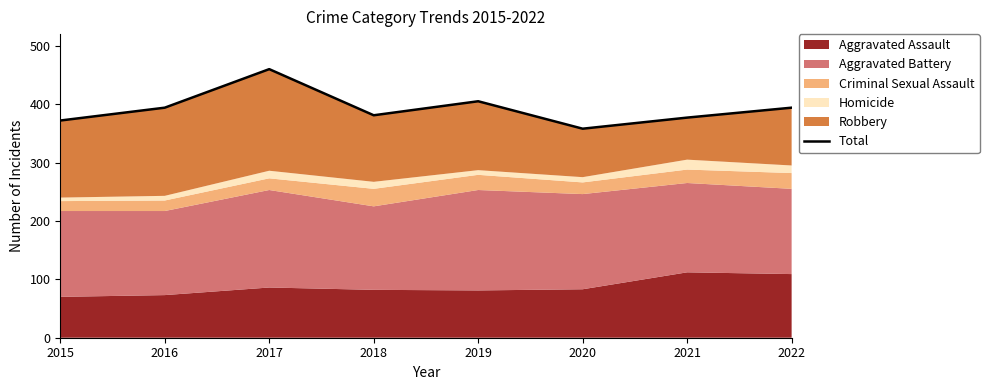

At which category does the chart reach its minimum across all series?

2020